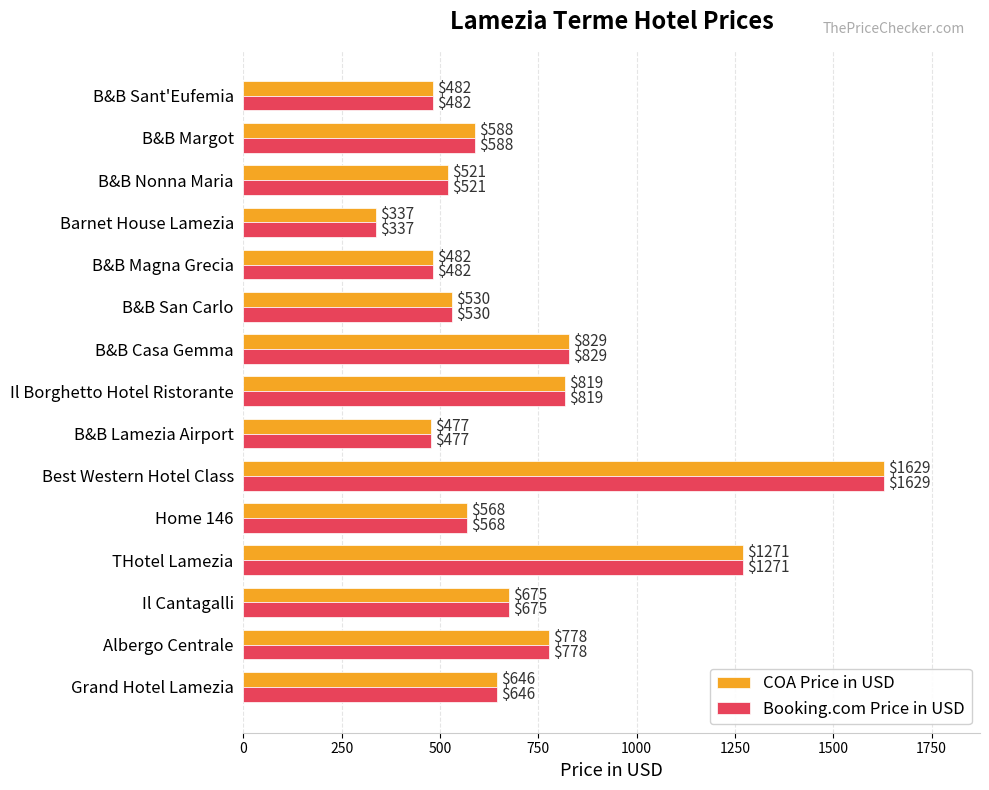

What is the total value across all series at B&B Sant'Eufemia?

964